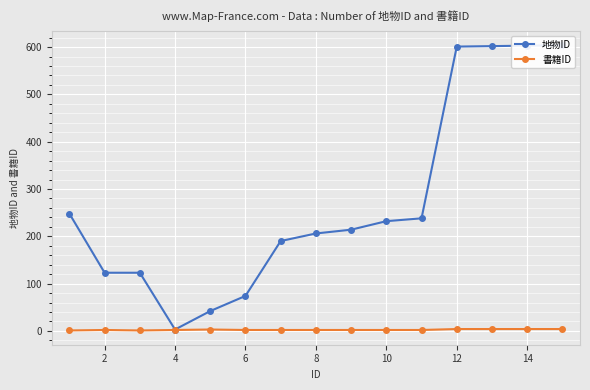

What are all the series names shown in the legend?

地物ID, 書籍ID